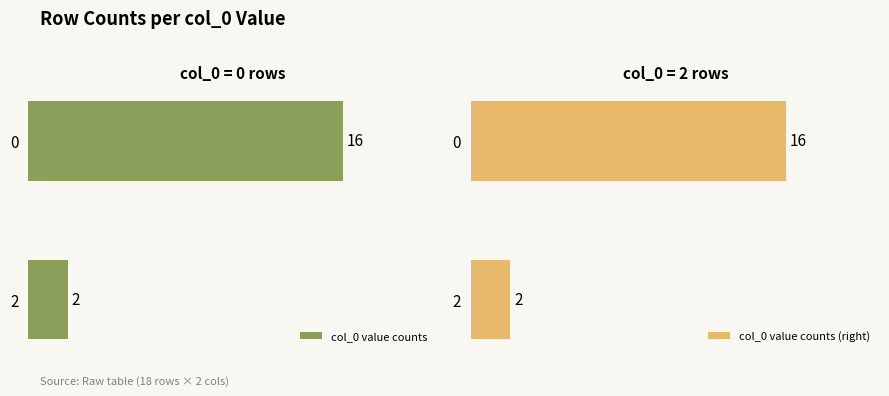

How many groups of bars are there?

2